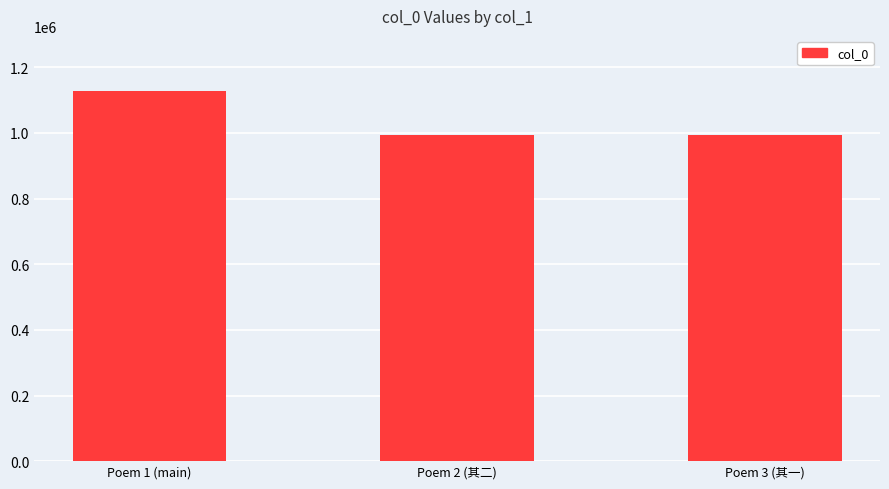

What is the change in value from Poem 1 (main) to Poem 2 (其二)?

-132040